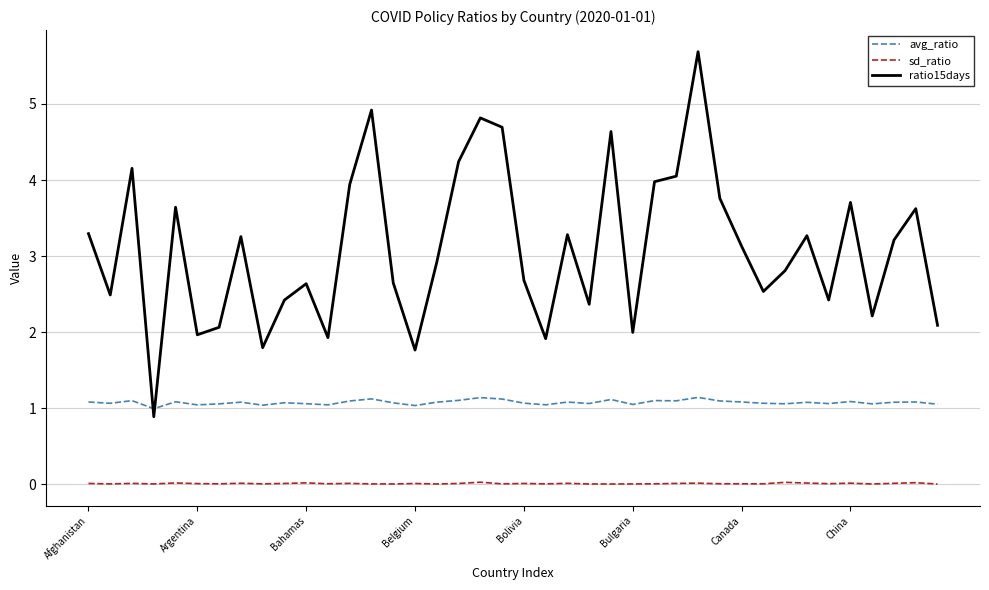

Which series has the widest spread of values?

ratio15days